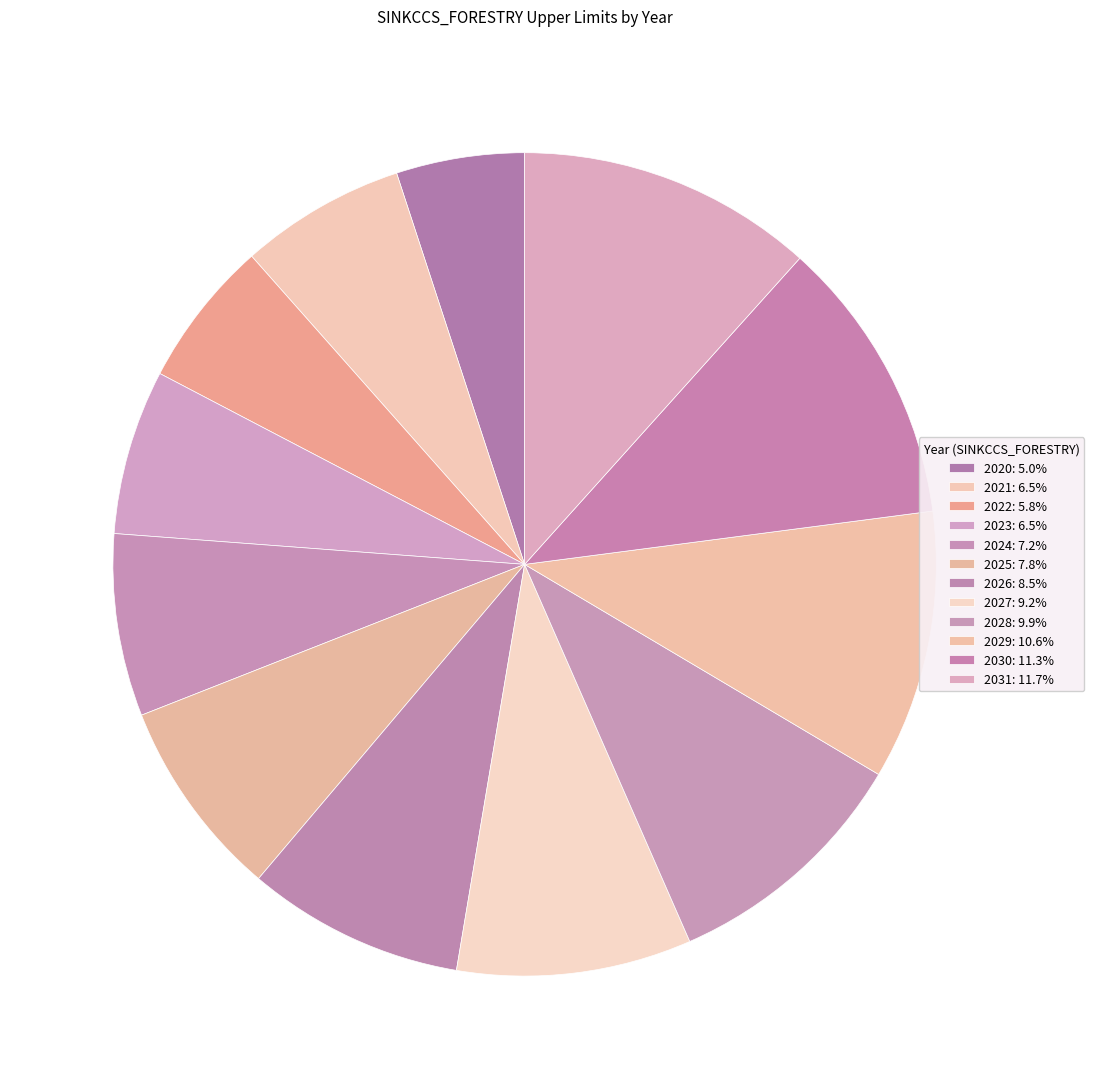

Is there any slice that represents more than half of the pie?

No